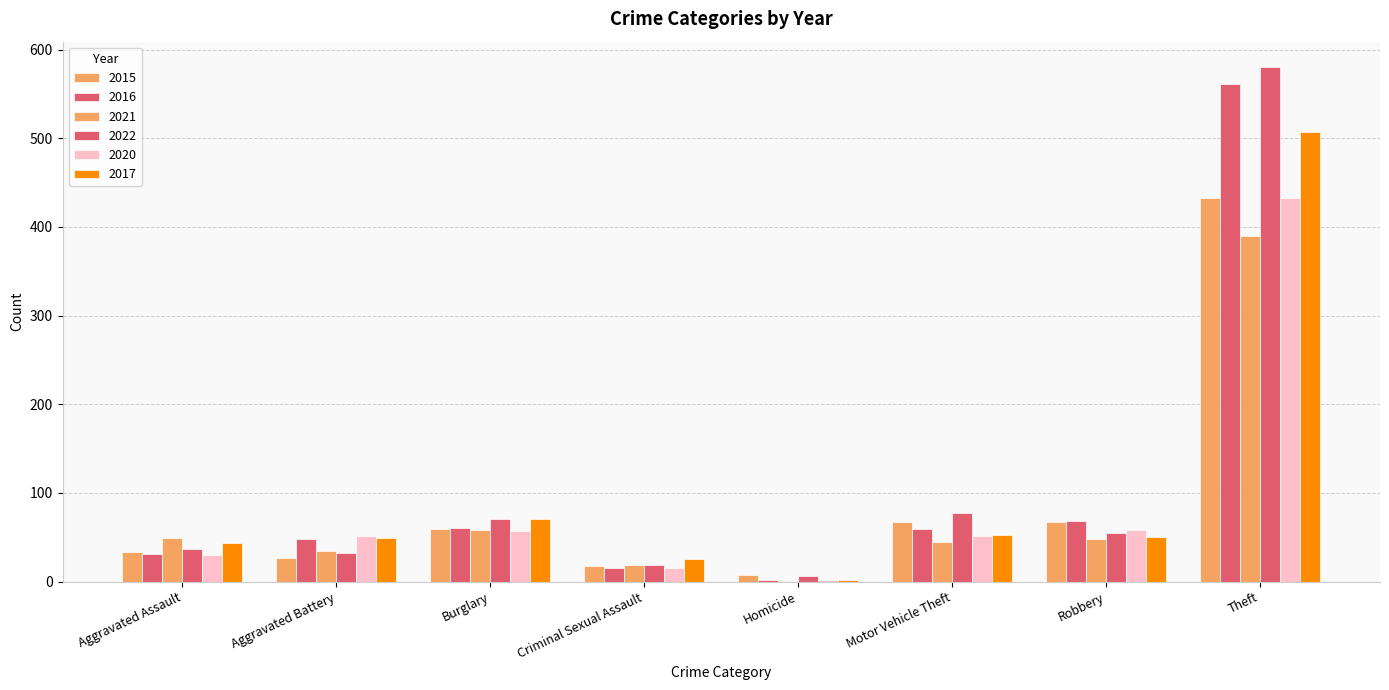

What is the highest value of the 2022 series?

580